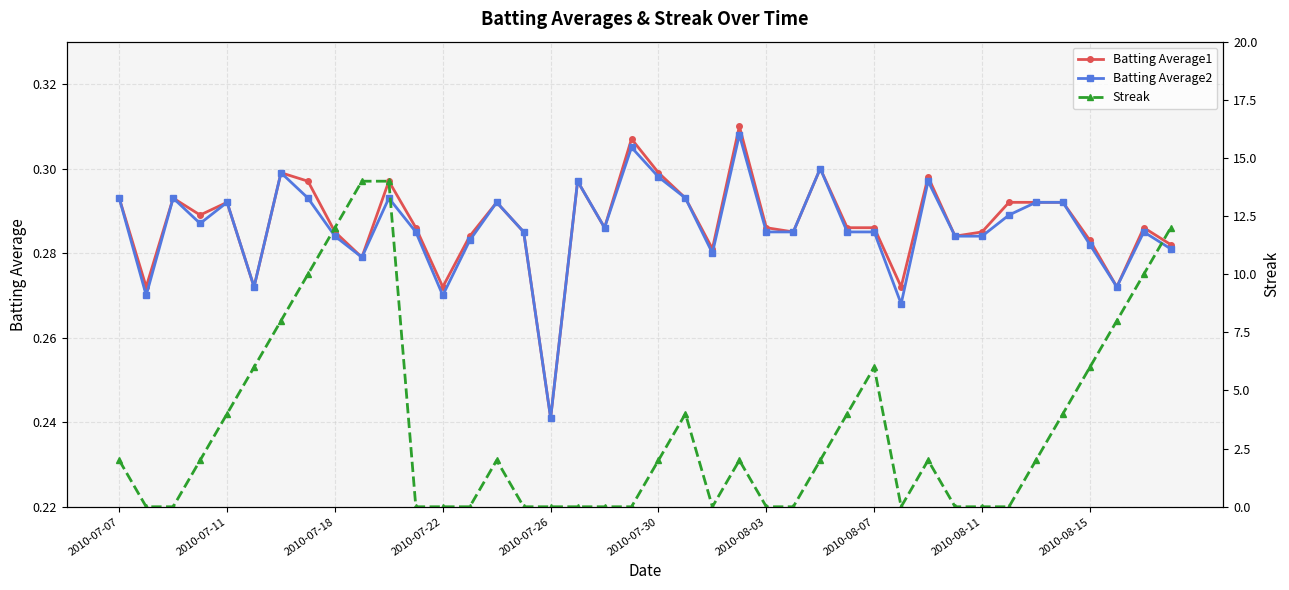

What is the value of the Batting Average1 point at the 16th from the left?

0.3